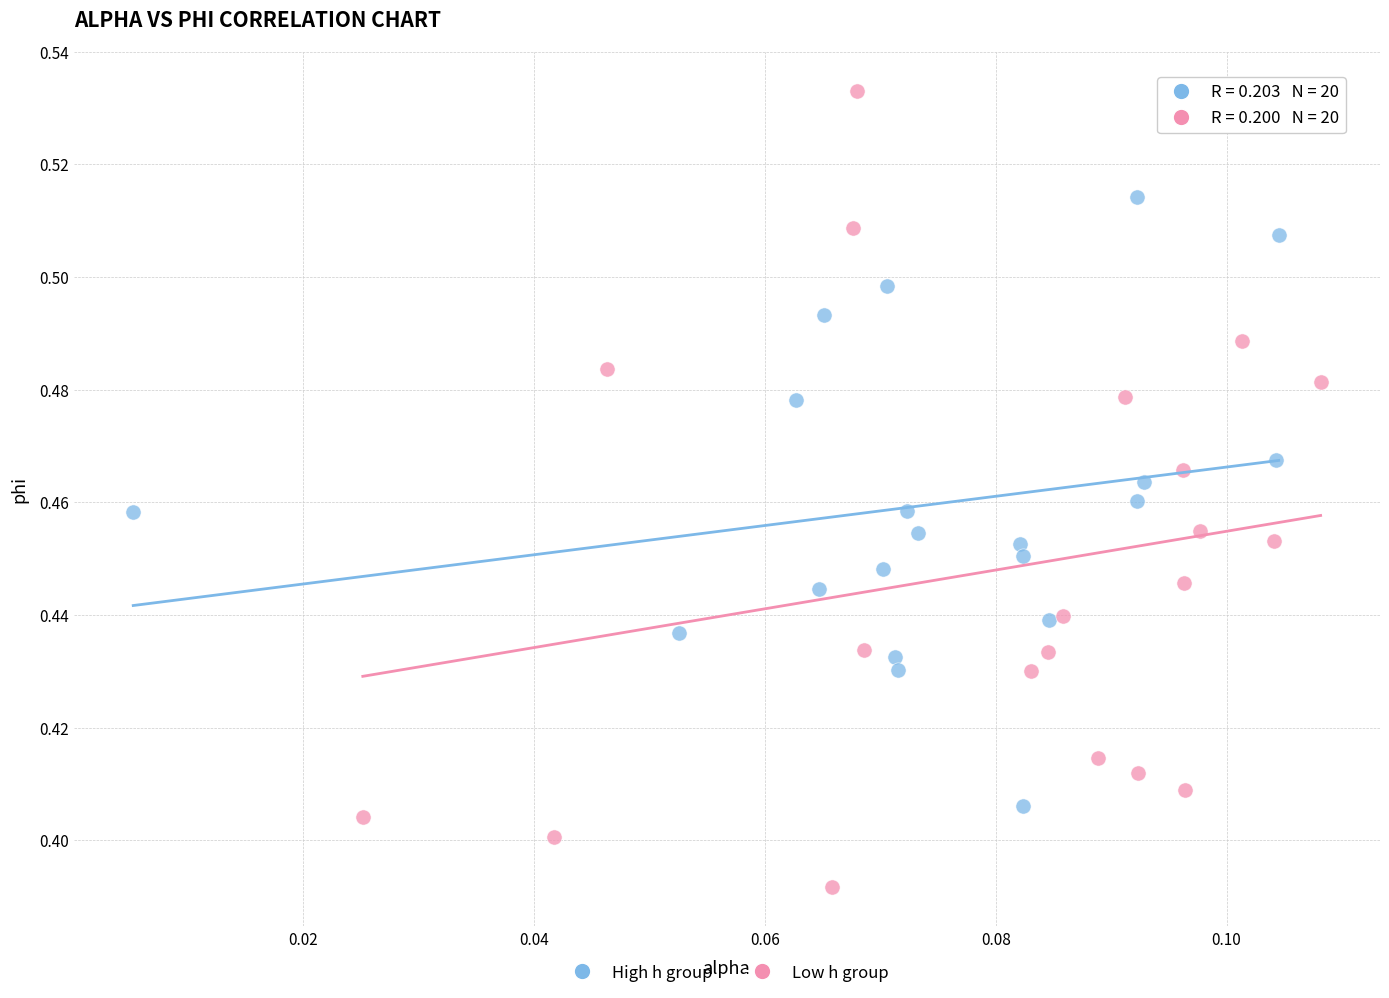

Which series contains the lowest Y value?

Low h group